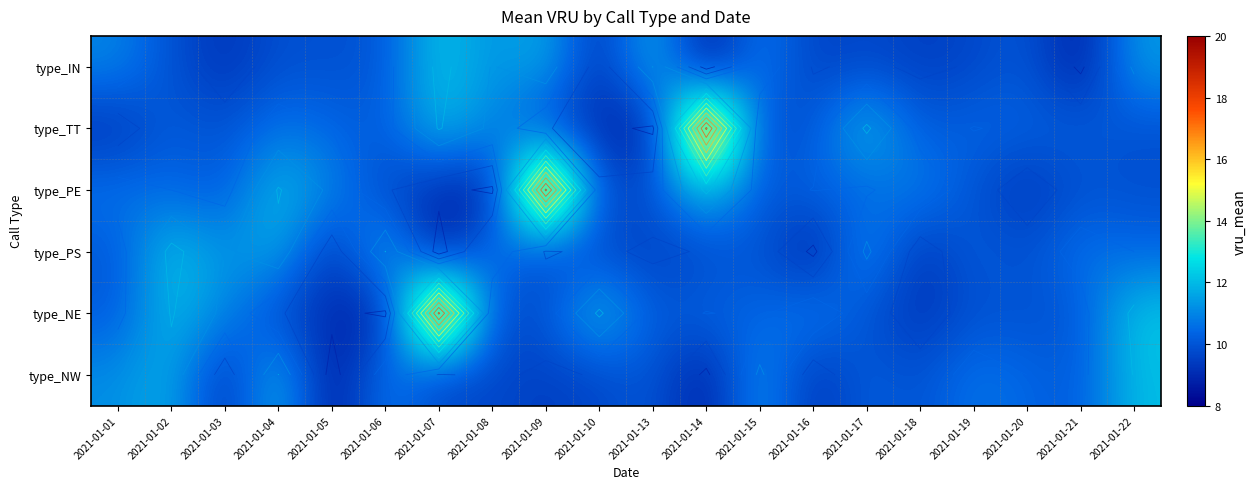

At how many categories does at least one series exceed 13?

3